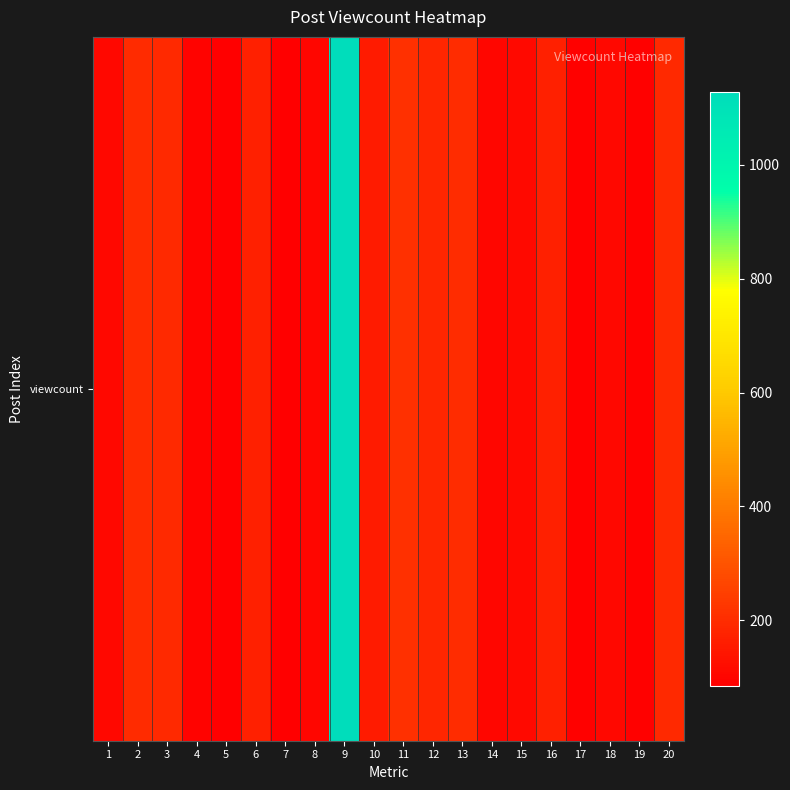

What is the ratio of the value at 5 to the value at 10?

0.5